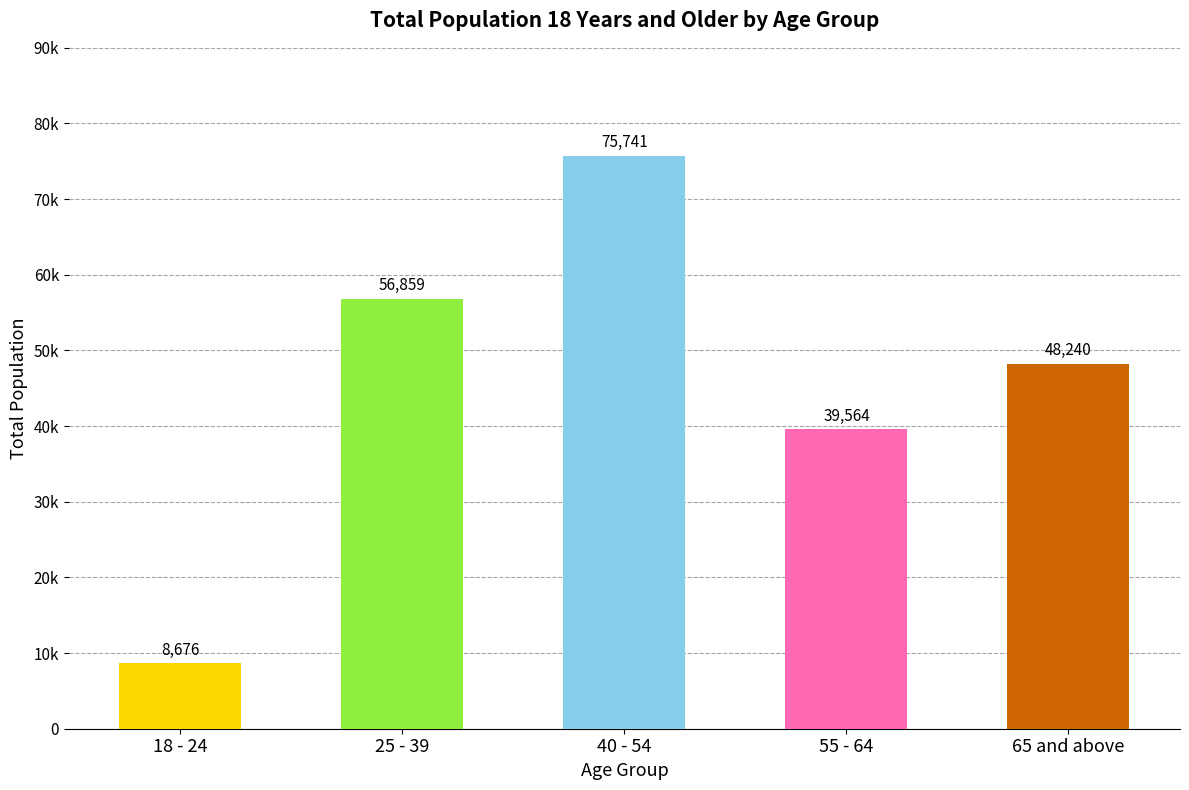

How many values exceed 48240?

2